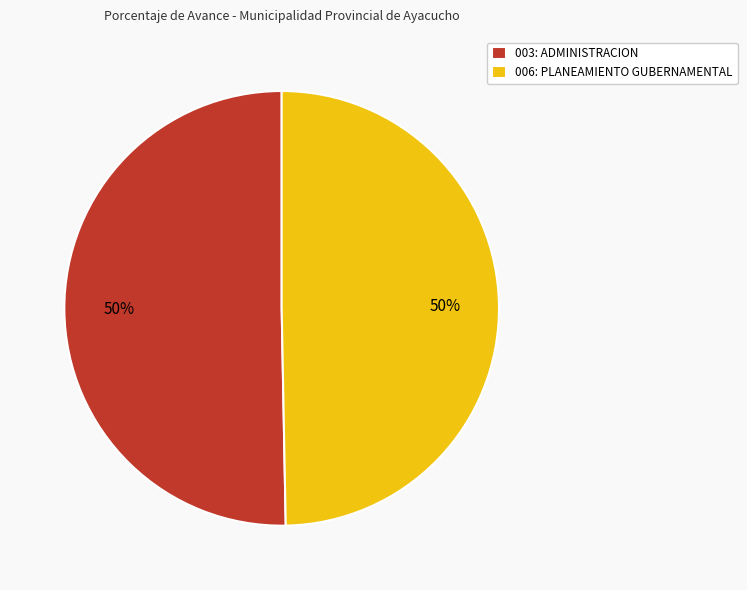

To the nearest percent, what is the combined percentage of 006: PLANEAMIENTO GUBERNAMENTAL and 003: ADMINISTRACION?

100%